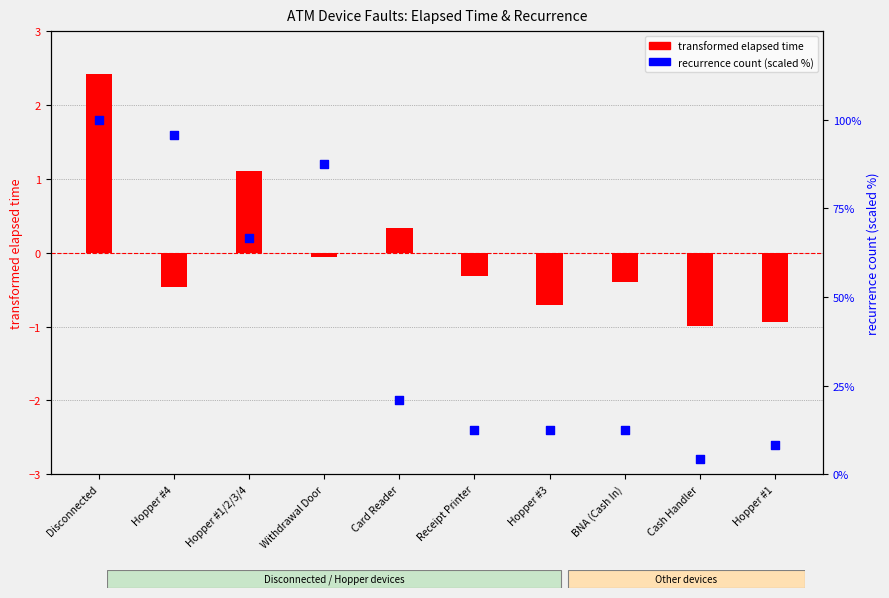

Which series contains the lowest Y value?

transformed elapsed